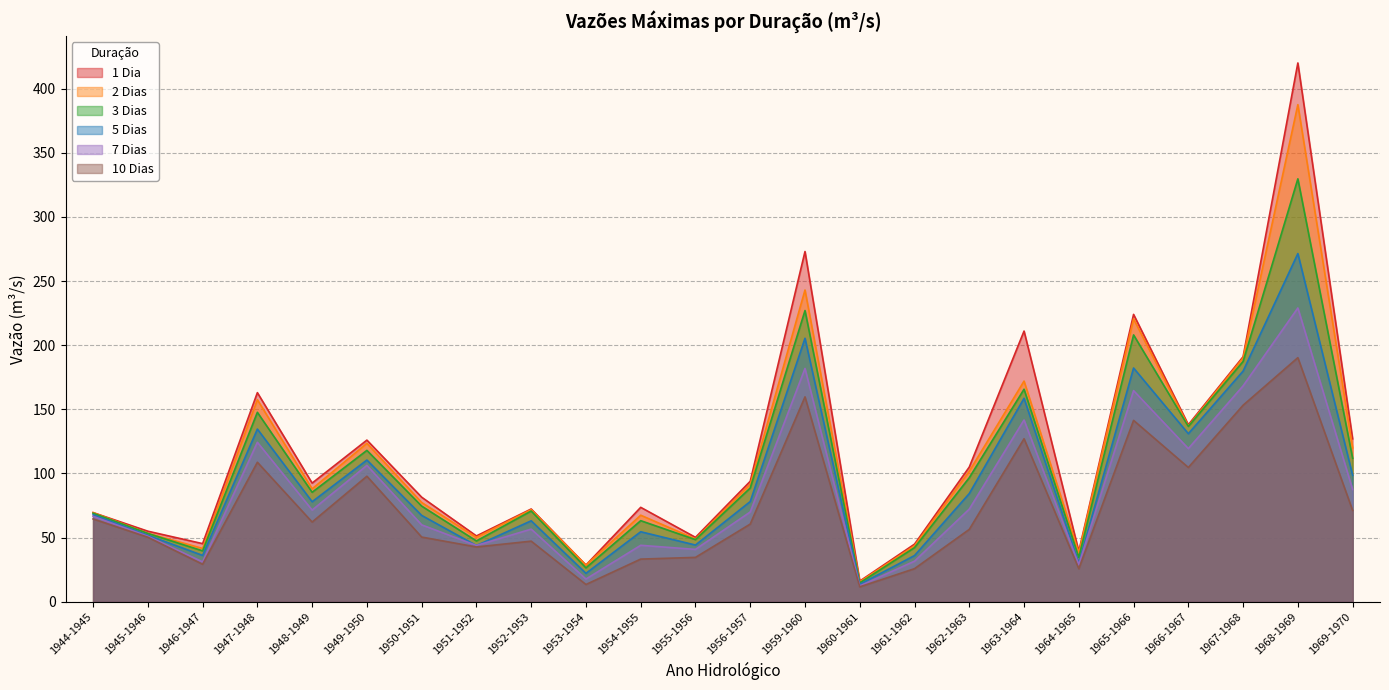

Which category has the highest value in the 3 Dias series?

1968-1969